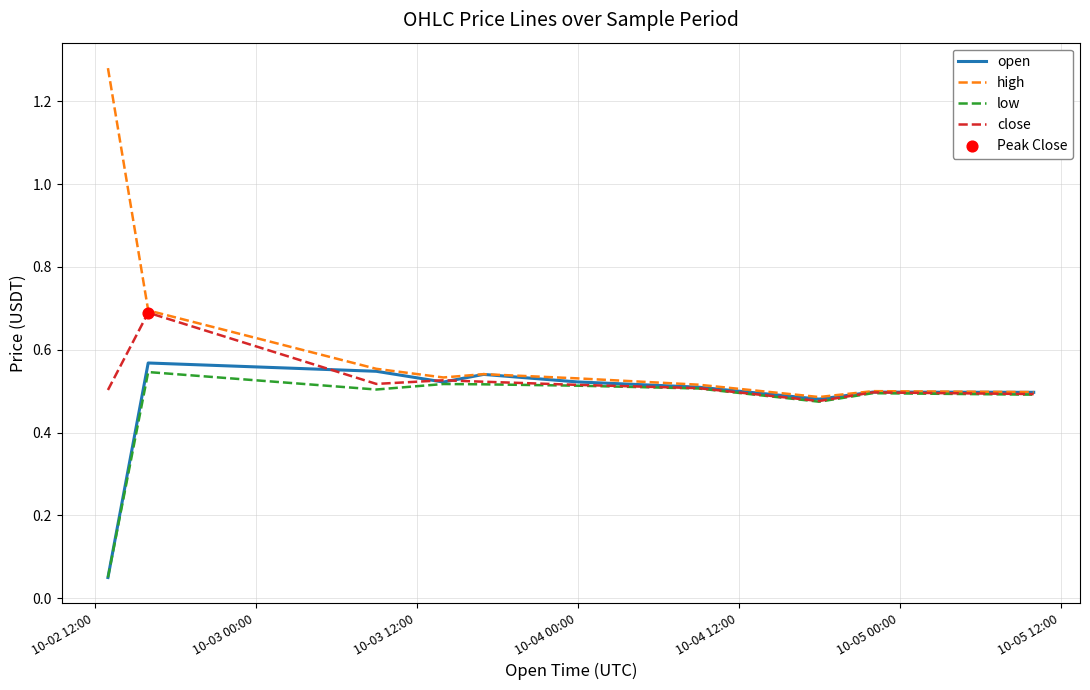

At how many categories does at least one series exceed 1?

1